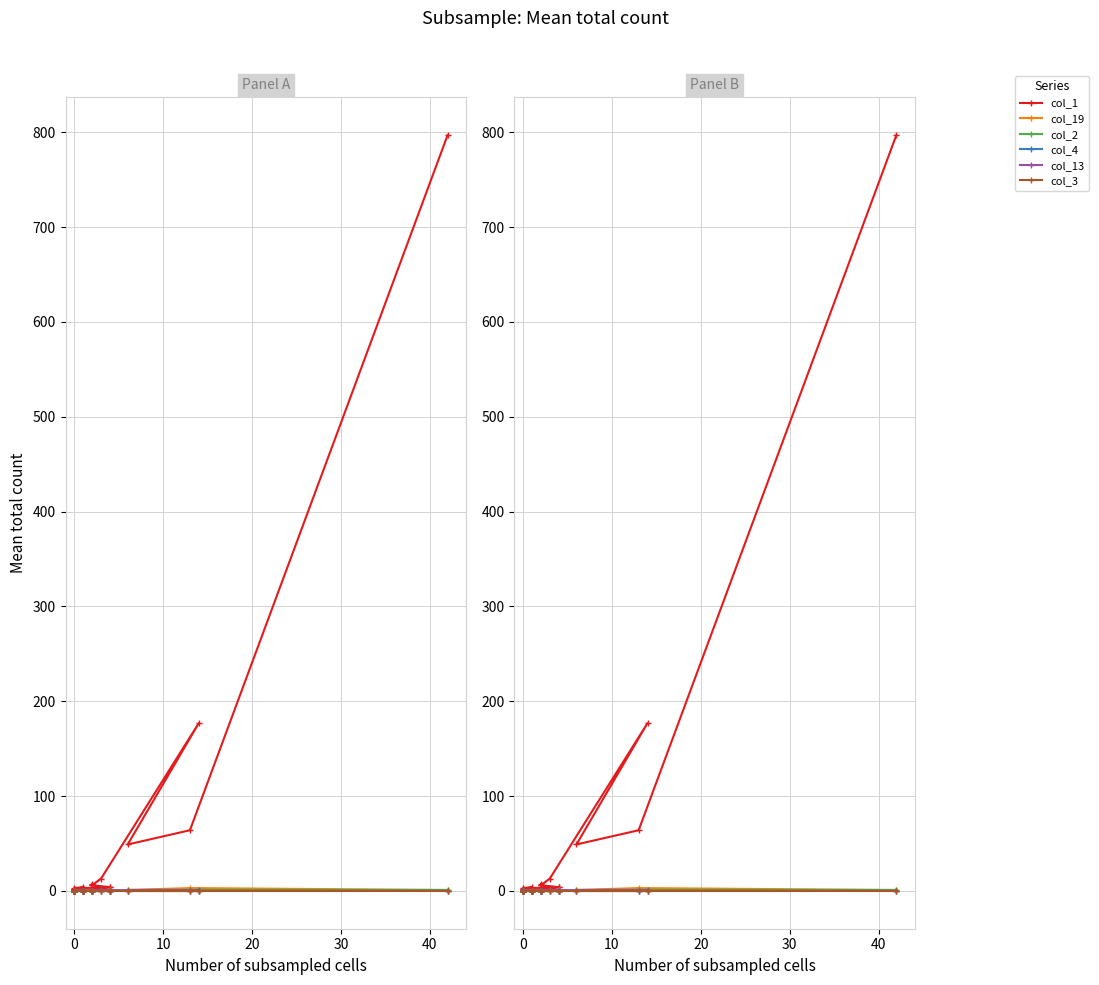

Reading left to right, transcribe all the data shown in this chart.

col_1: 797	64	49	177	13	6	7	6	4	3	2	3	4	1	0	0	2	2	0	4
col_19: 1	3	1	1	0	0	0	0	0	0	0	0	0	0	0	0	0	0	0	1
col_2: 1	1	1	0	0	0	0	0	0	0	0	0	0	0	0	0	0	0	0	0
col_4: 0	0	0	1	0	0	0	0	0	0	0	0	0	0	0	0	0	0	0	0
col_13: 0	0	0	0	1	0	0	0	0	0	0	0	0	0	0	0	0	0	0	0
col_3: 0	0	0	0	0	0	0	0	0	0	0	0	0	0	0	0	0	0	0	0